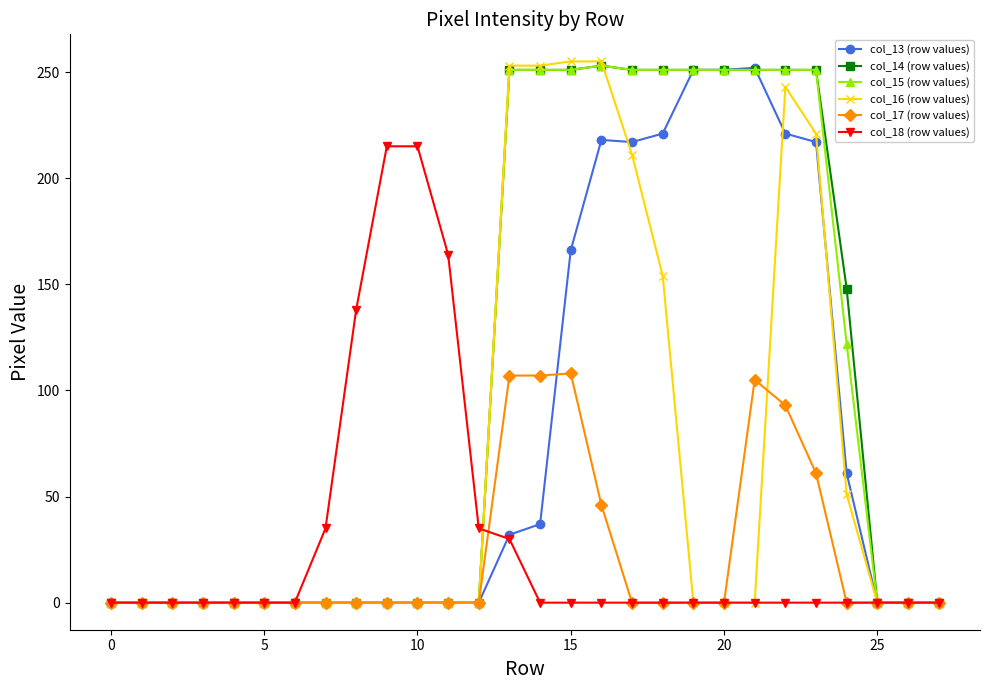

At how many categories does at least one series exceed 83?

16